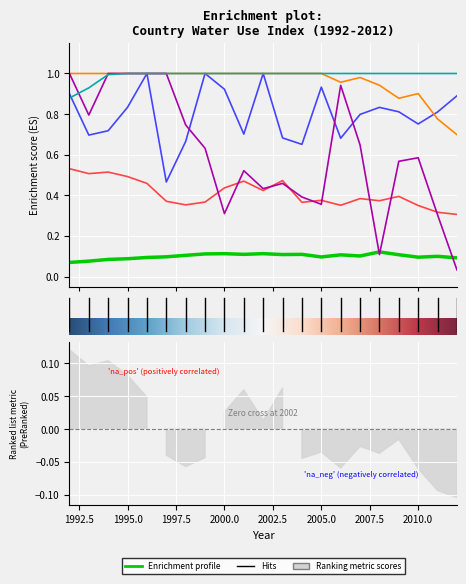

True or false: Costa Rica and China intersect in this chart.

False